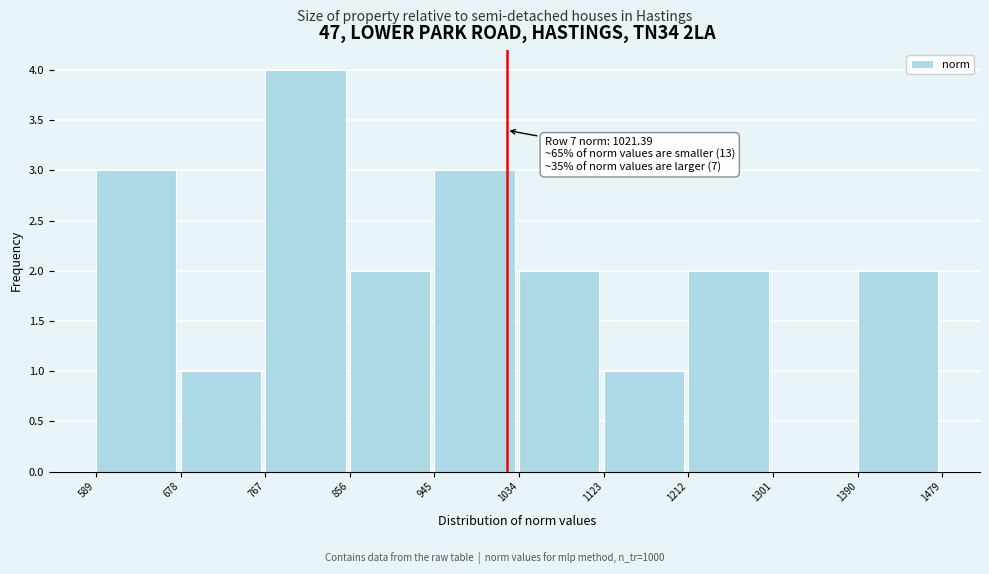

Which range on the x-axis has the tallest bar?

767 to 856